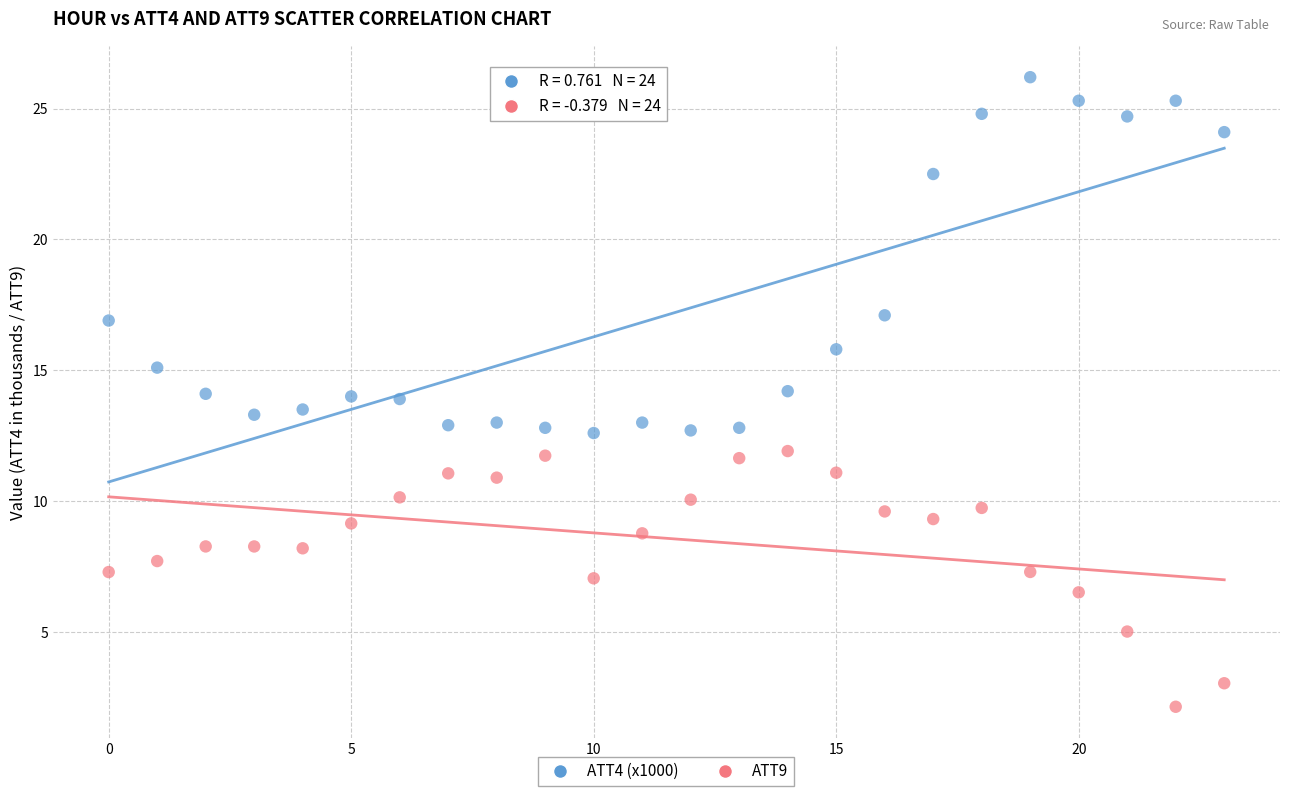

Which series contains the lowest Y value?

ATT9